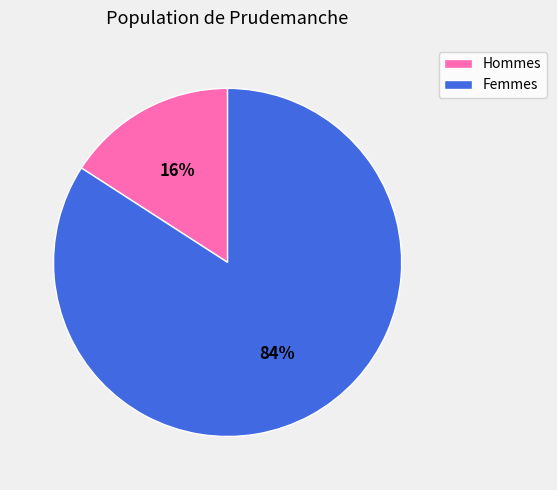

To the nearest percent, what is the average slice percentage?

50%